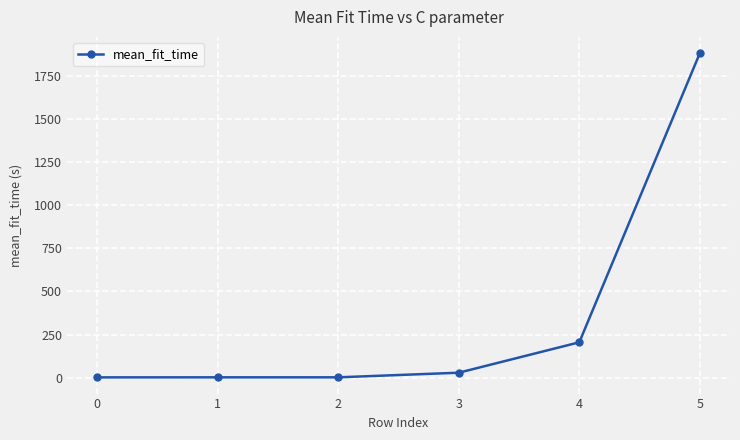

How many data points are above 28?

3